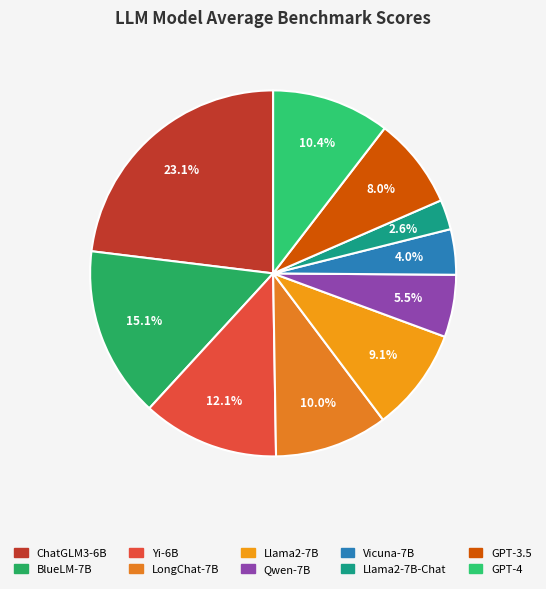

How many slices are in this pie chart?

10